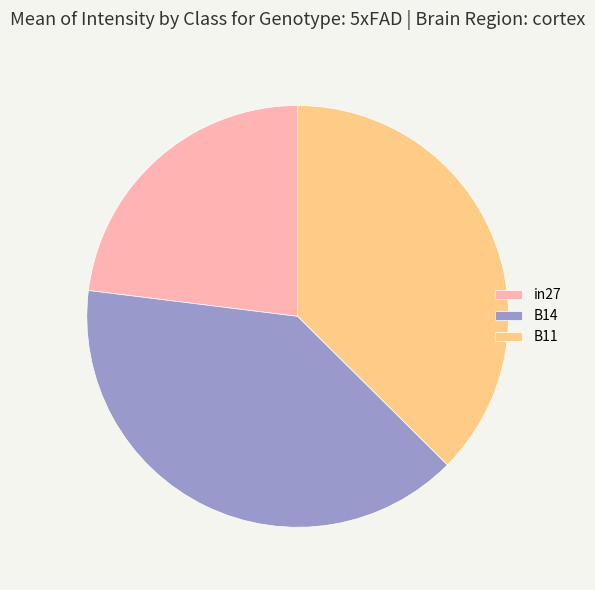

Does B11 account for over 50% of the chart?

No